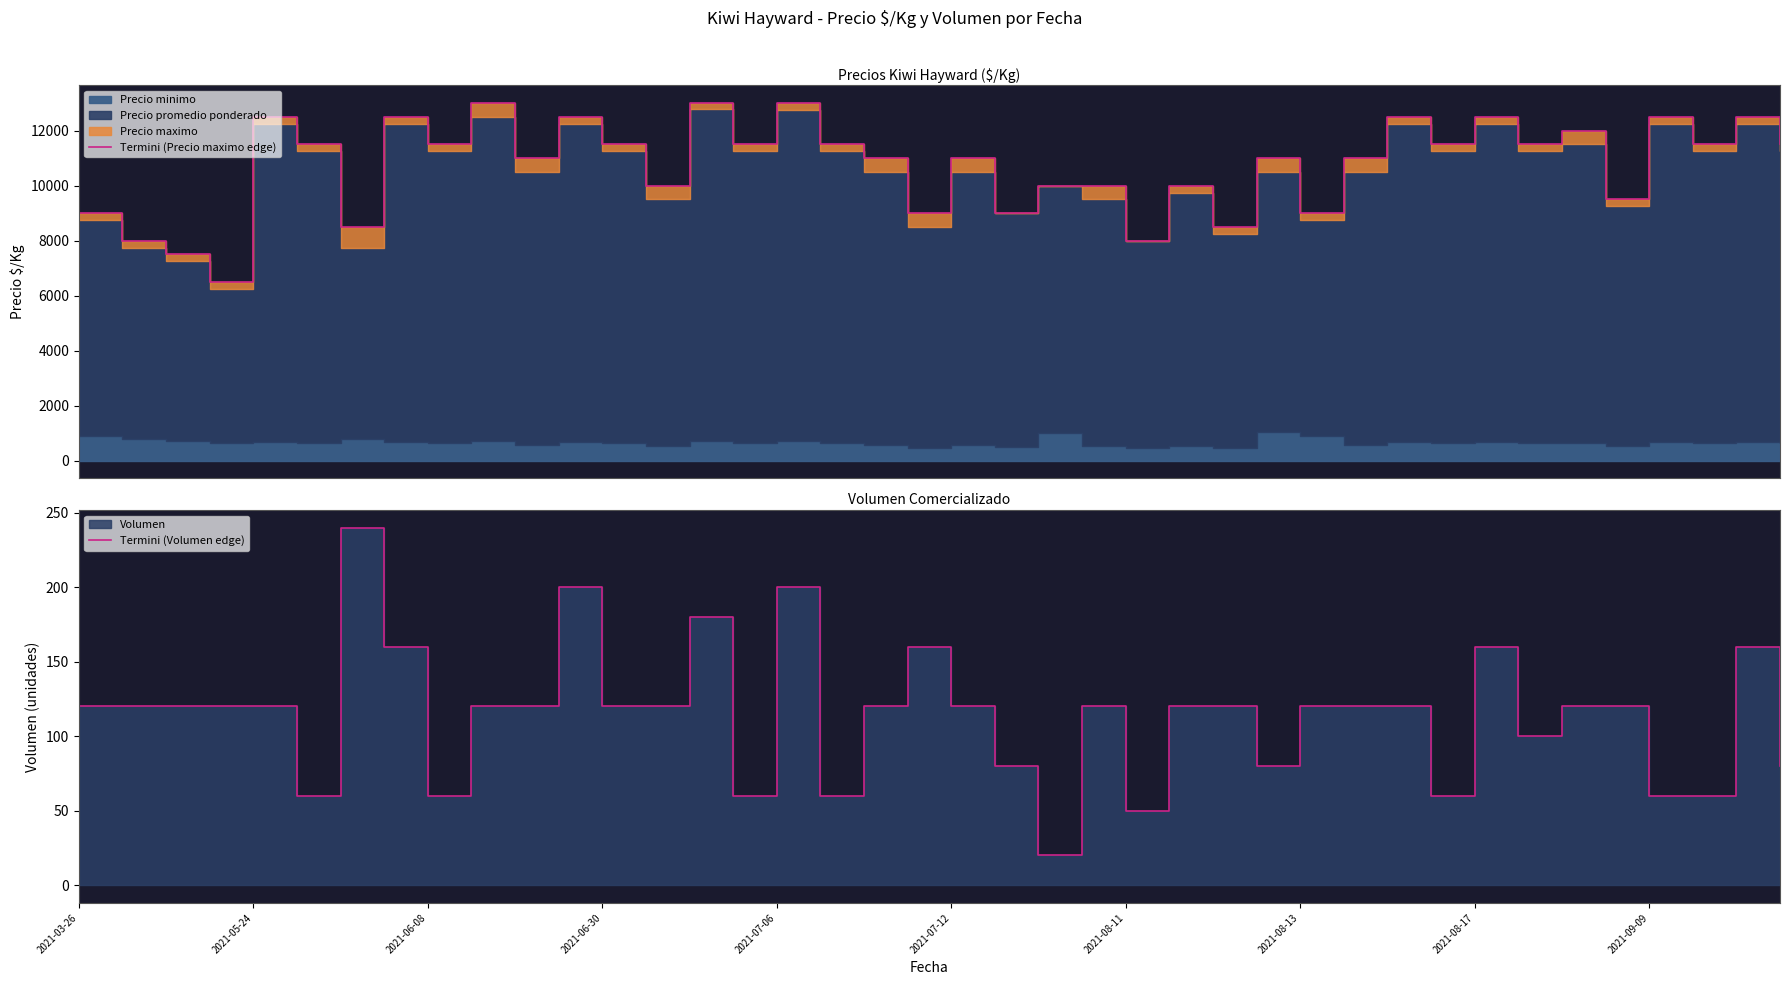

Which category has the lowest value across all series?

22